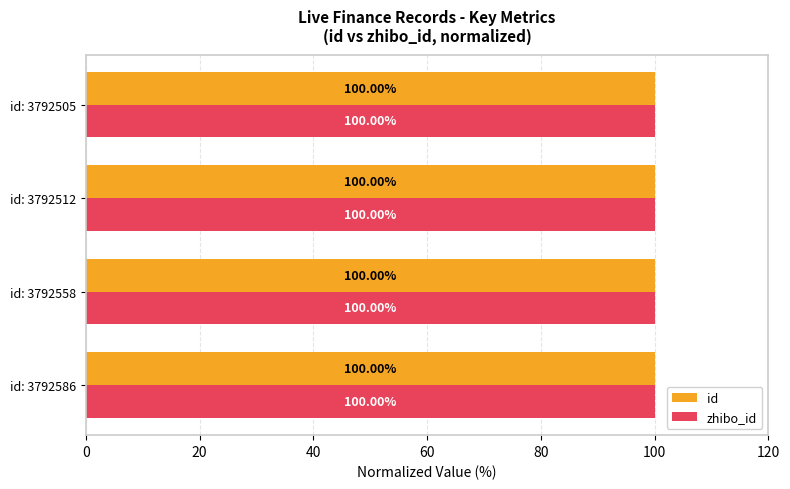

What is the sum of the zhibo_id values at id: 3792505 and id: 3792512?

200.0